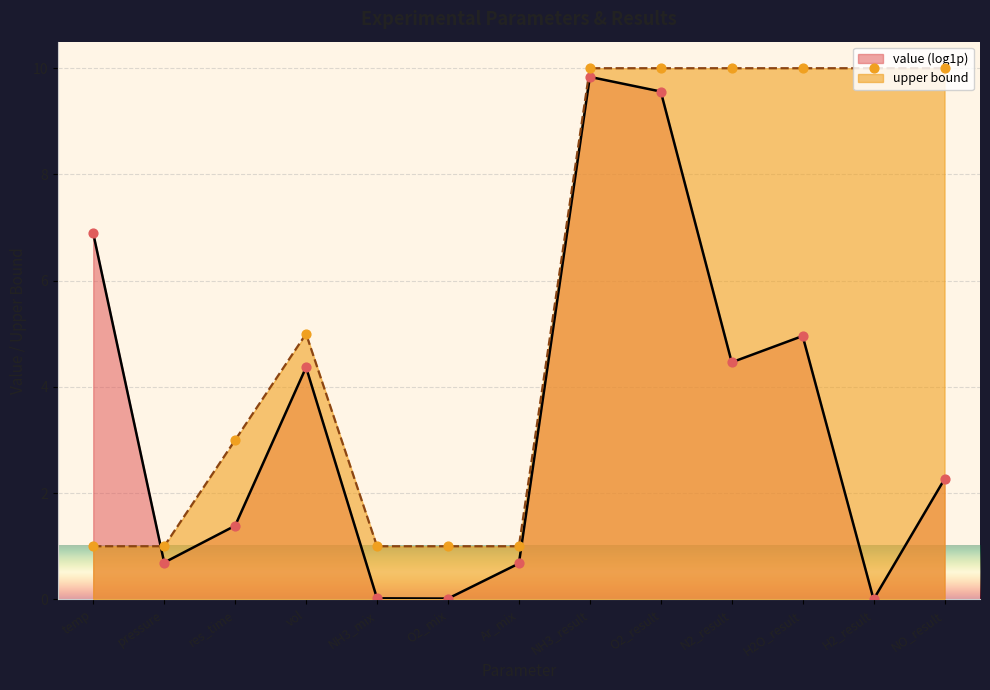

Approximately how many times larger is the value at res_time compared to NO_result?

0.3